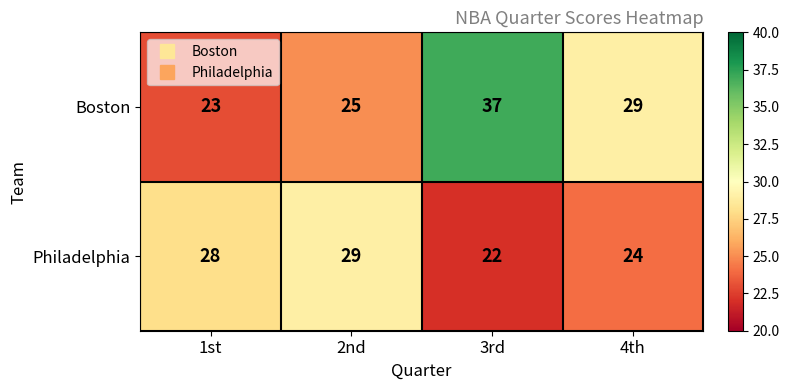

Where does the Boston series first go above 29?

3rd